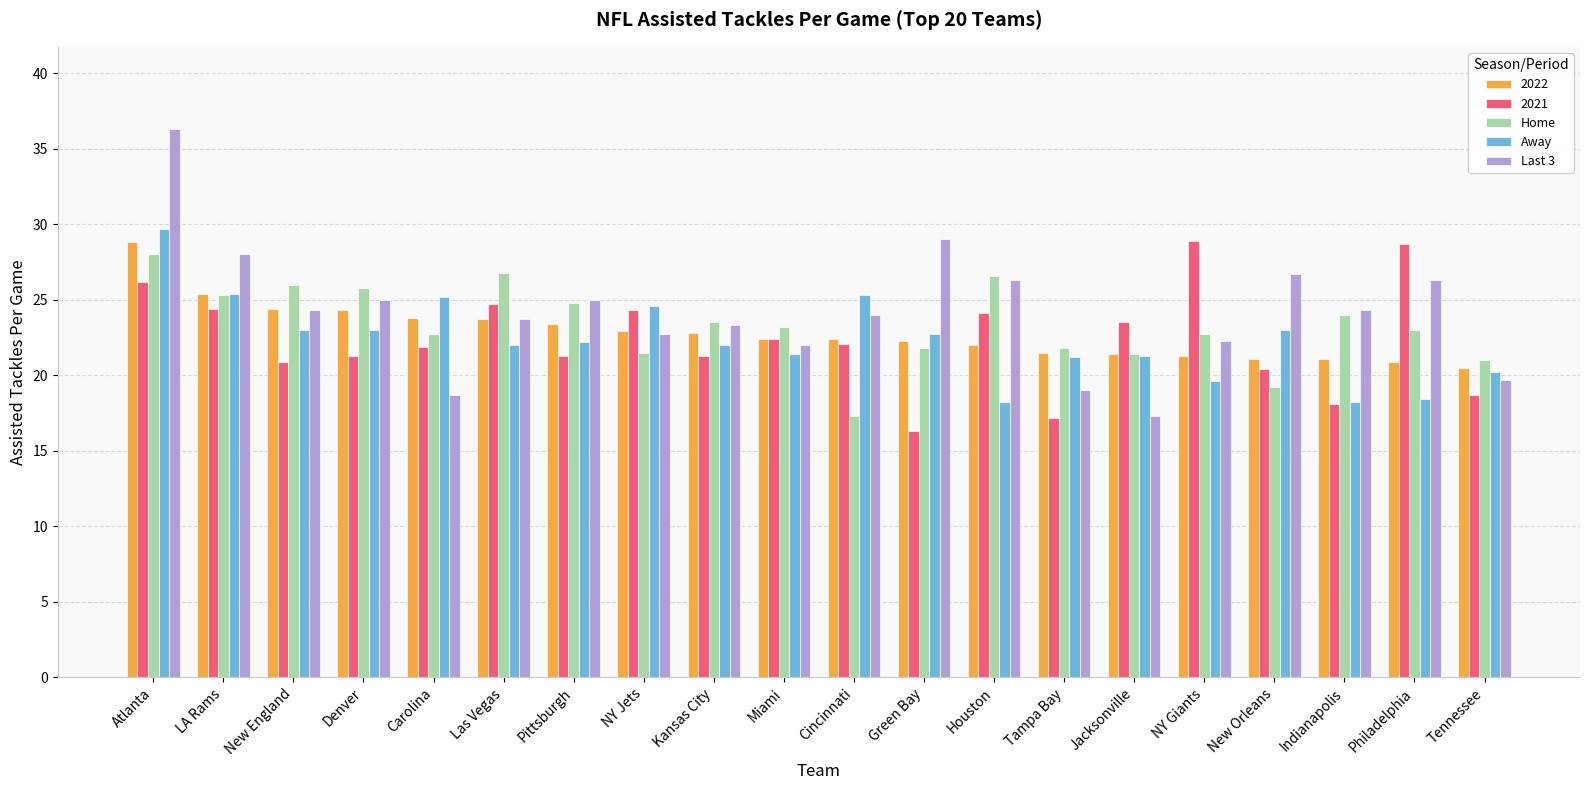

True or false: Home has a value of 26.0 at New England.

True